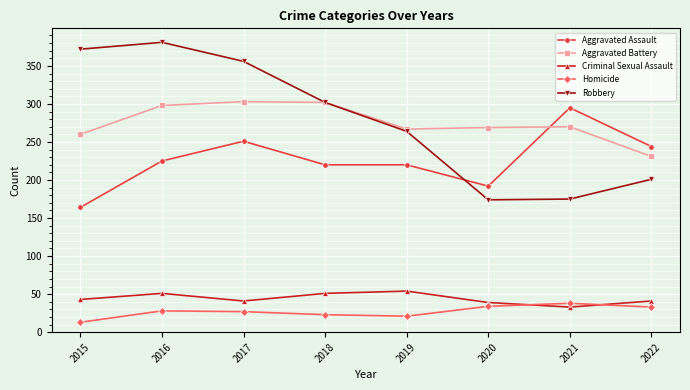

What is the total value across all series at 2021?

811